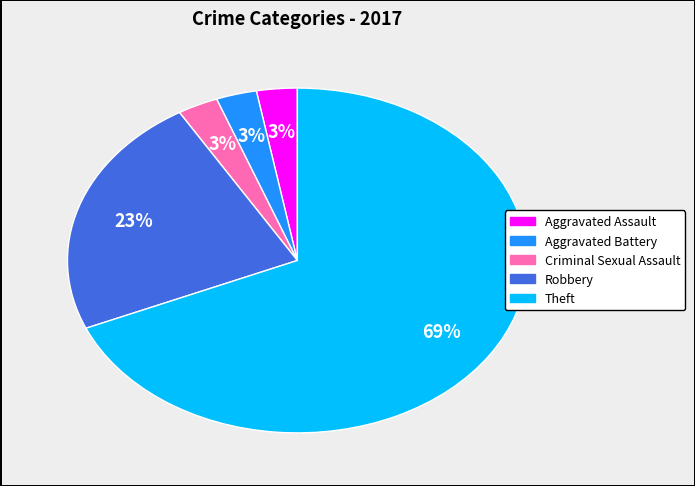

What is the largest slice in the pie chart?

Theft